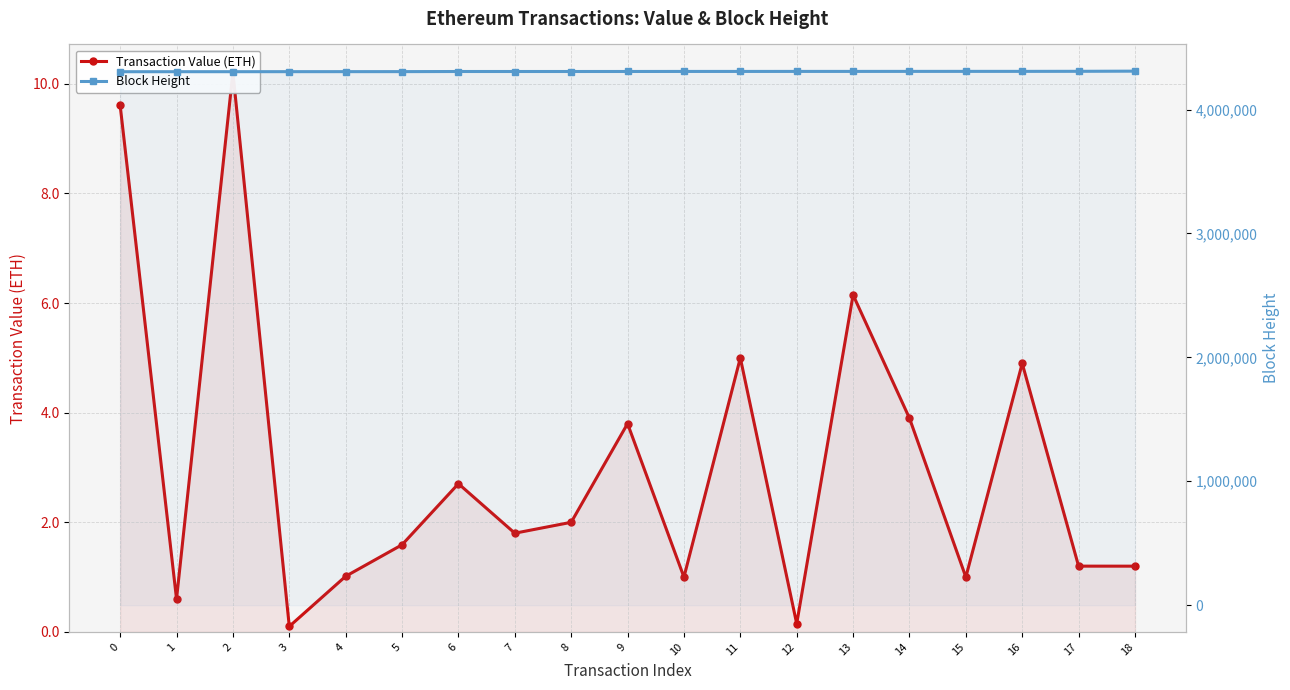

Reading right to left, list all the values displayed in this chart.

Transaction Value (ETH): 1.2	1.2	4.9	1.0	3.9	6.1	0.1	5.0	1.0	3.8	2.0	1.8	2.7	1.6	1.0	0.1	10.2	0.6	9.6
Block Height: 4309538.0	4308176.0	4307768.0	4307698.0	4307603.0	4307421.0	4307379.0	4307212.0	4307174.0	4306832.0	4306684.0	4306684.0	4306652.0	4305694.0	4305527.0	4305358.0	4305159.0	4305120.0	4305000.0